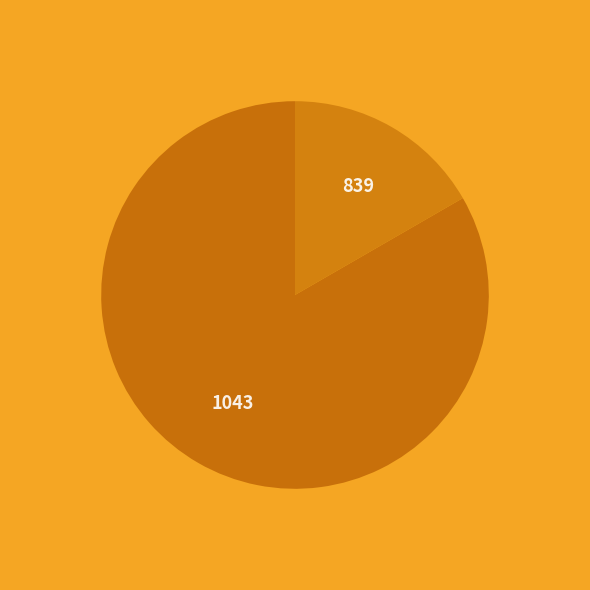

How many slices are in this pie chart?

2